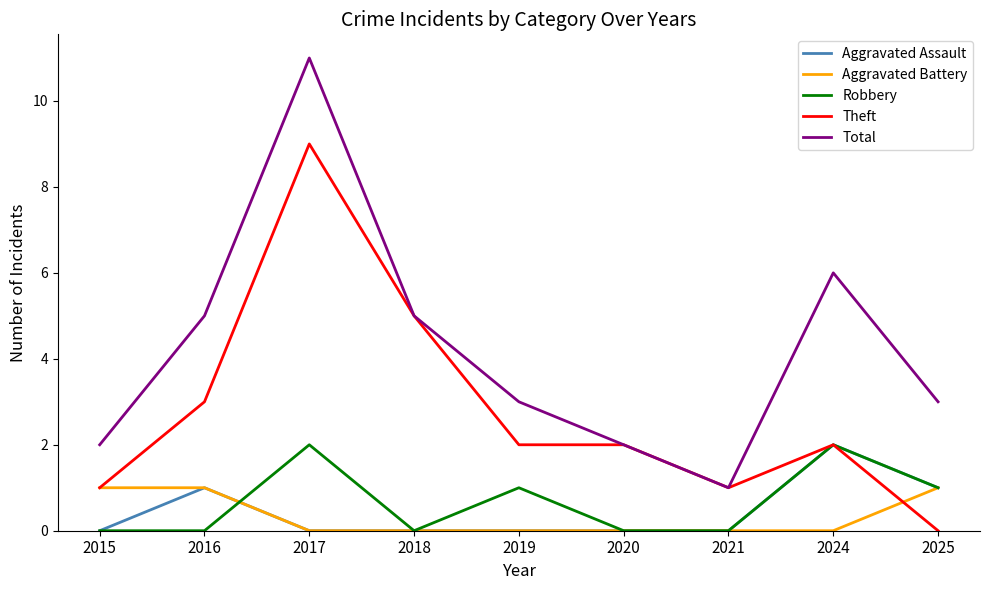

True or false: Aggravated Battery and Total intersect in this chart.

False